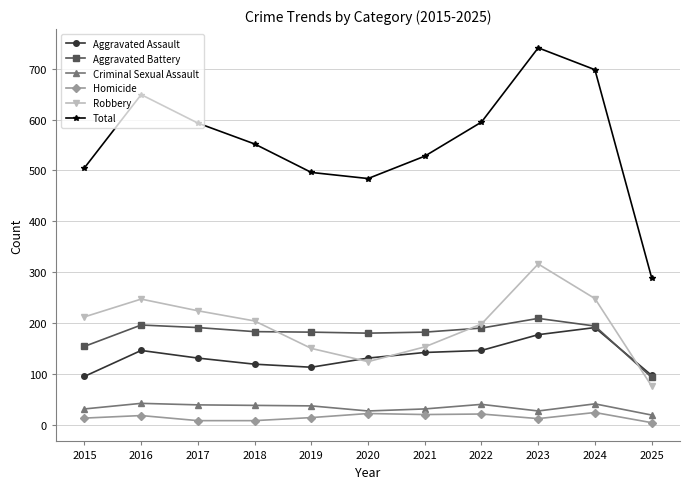

True or false: Total has more than 0 interior local peaks.

True